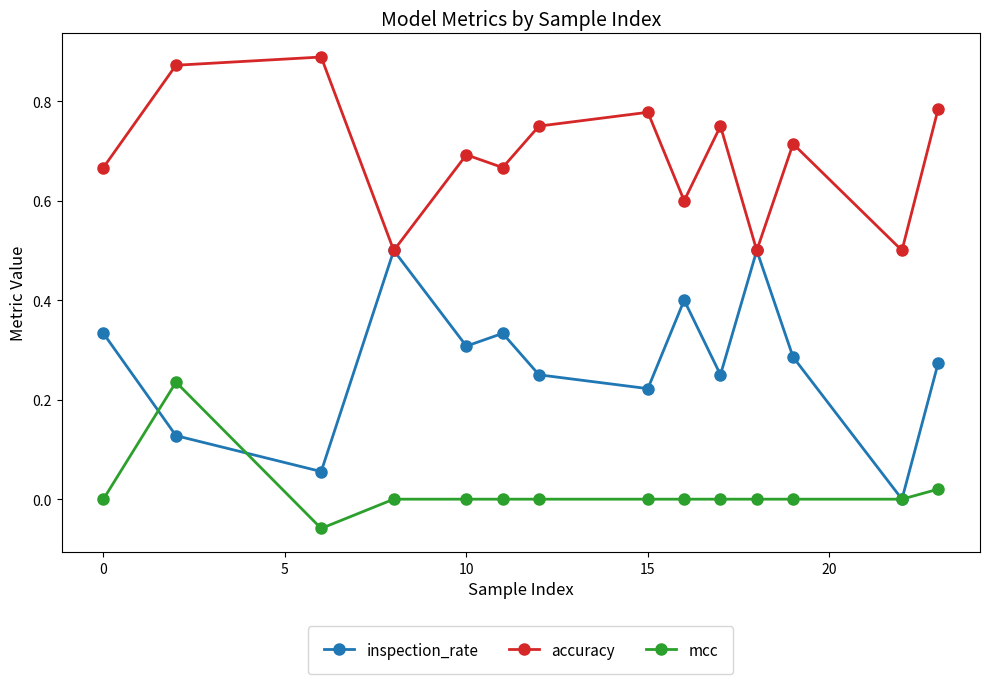

True or false: mcc and accuracy cross at least once.

False